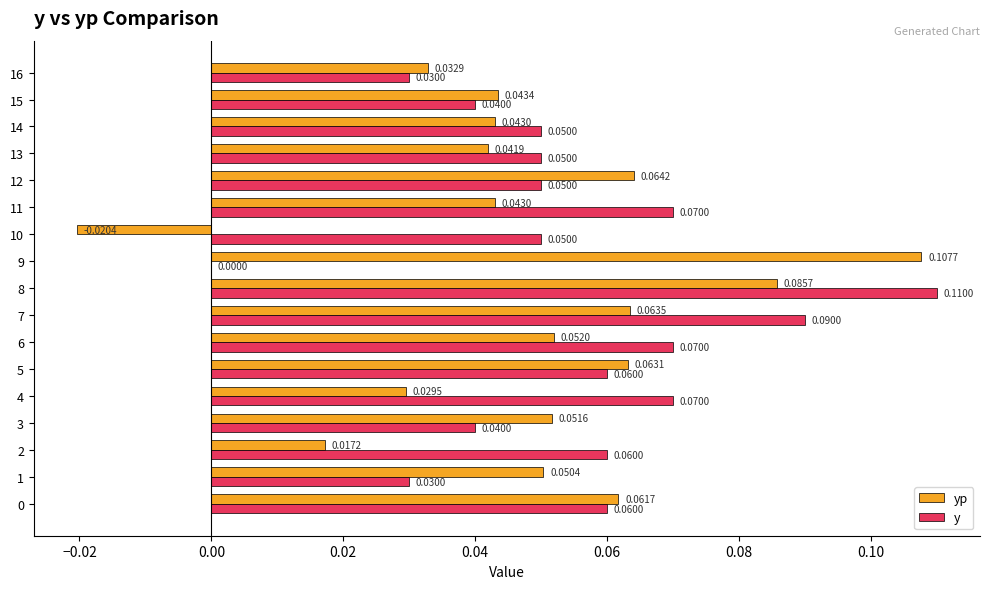

Between 5 and 12, which series saw the biggest shift?

y